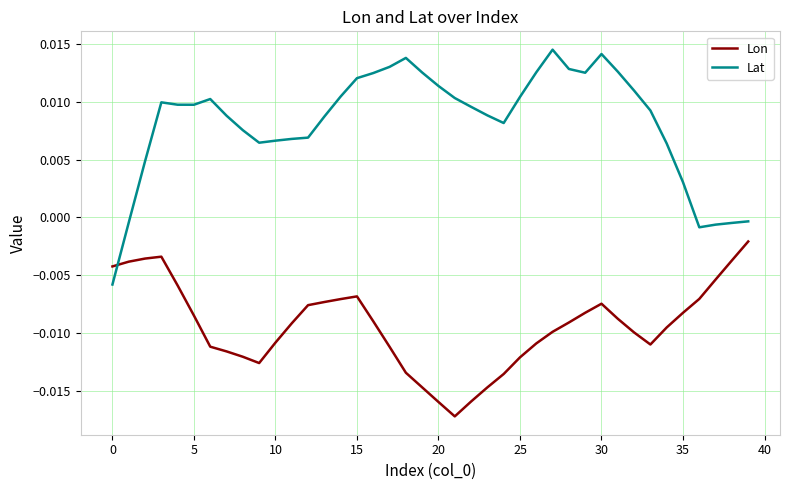

Which series has the widest spread of values?

Lat